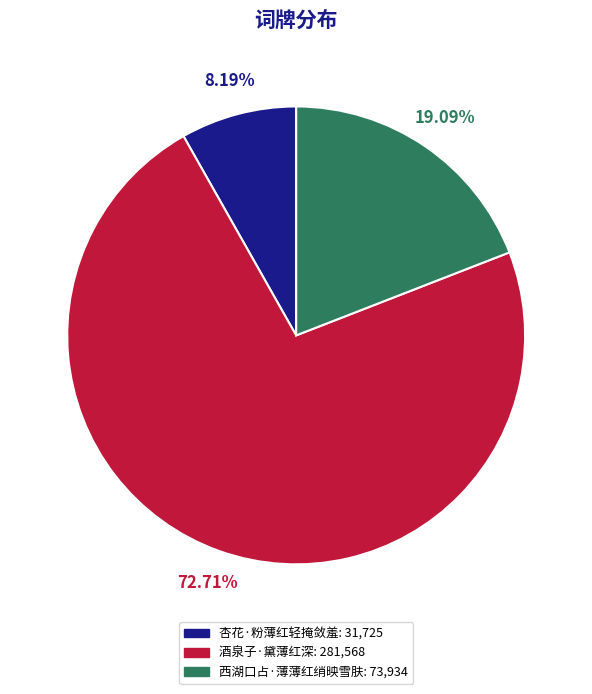

To the nearest percent, what is the difference between the largest and smallest slice percentages?

65%